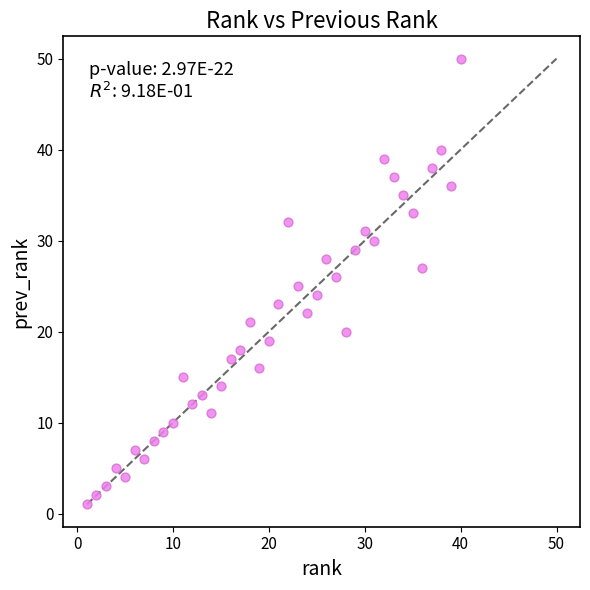

What is the range of Y values (max minus min)?

49